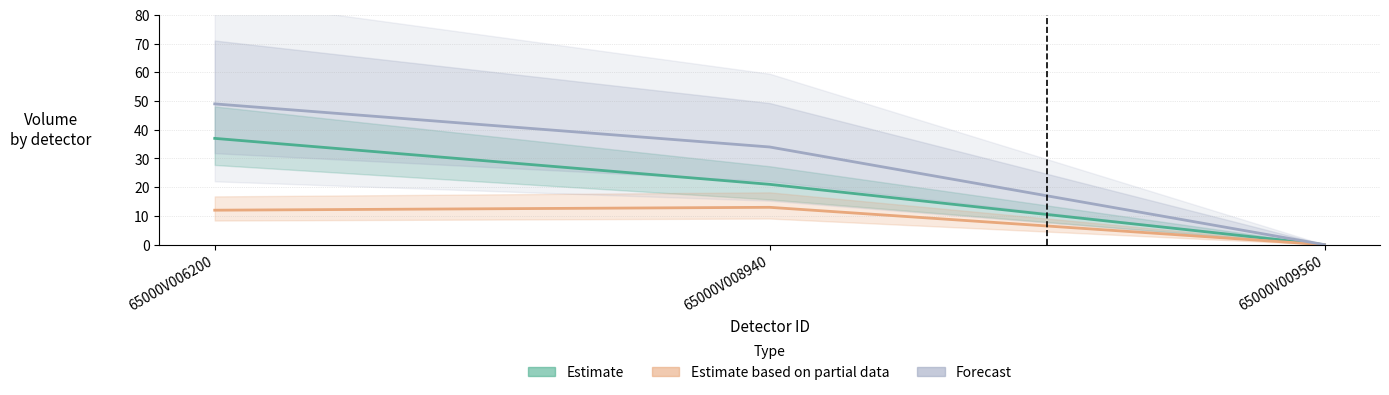

Which series has the largest range (max minus min)?

Forecast